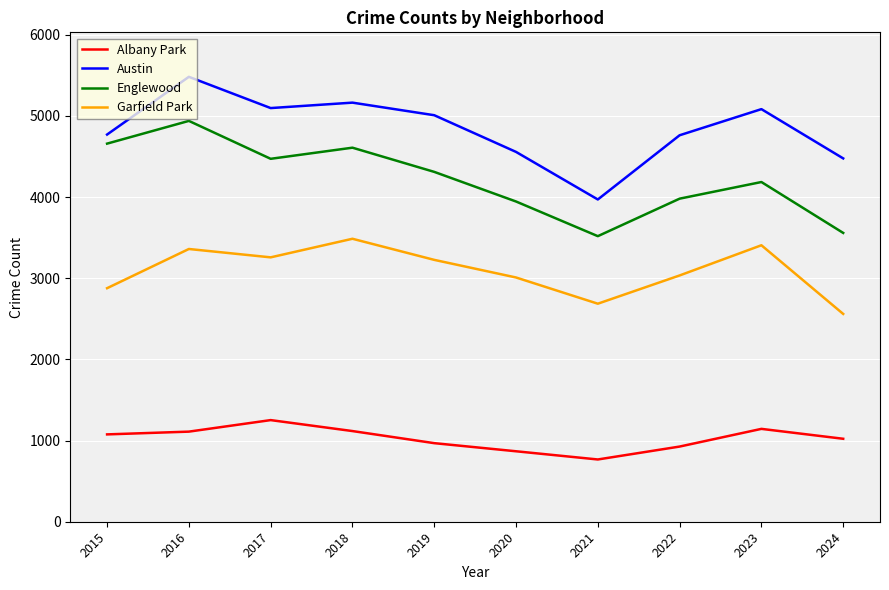

Which series has the largest total across all categories?

Austin